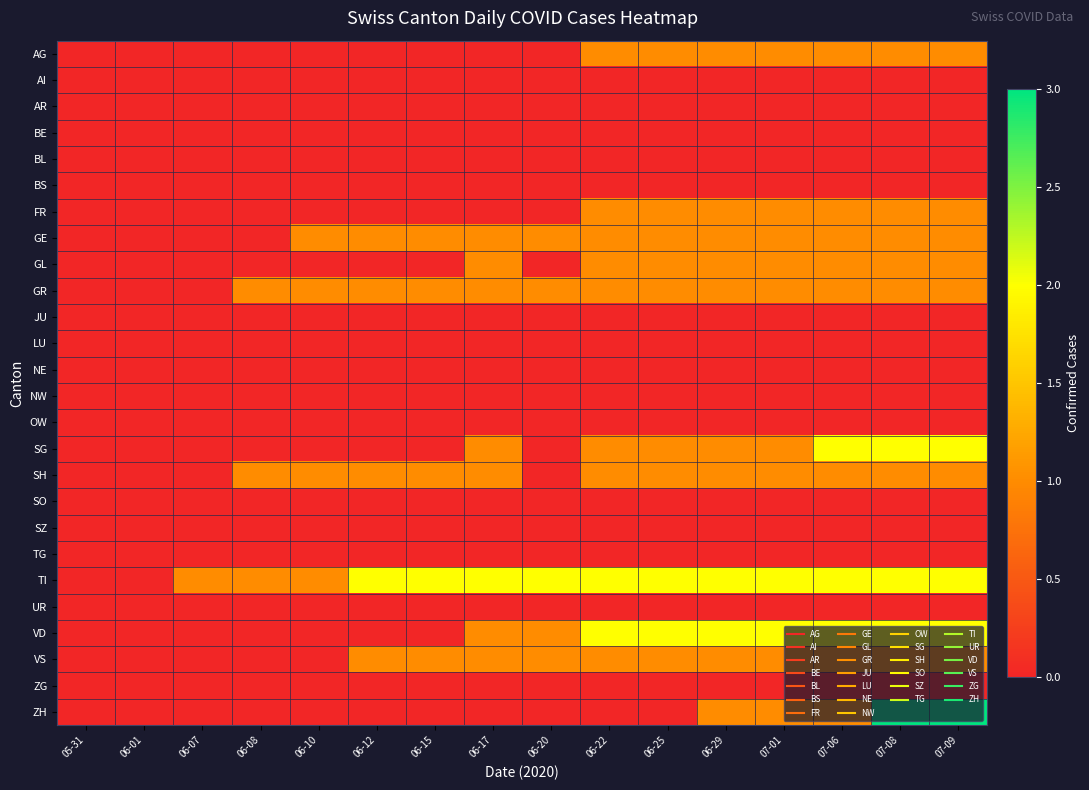

Which series has the largest range (max minus min)?

ZH